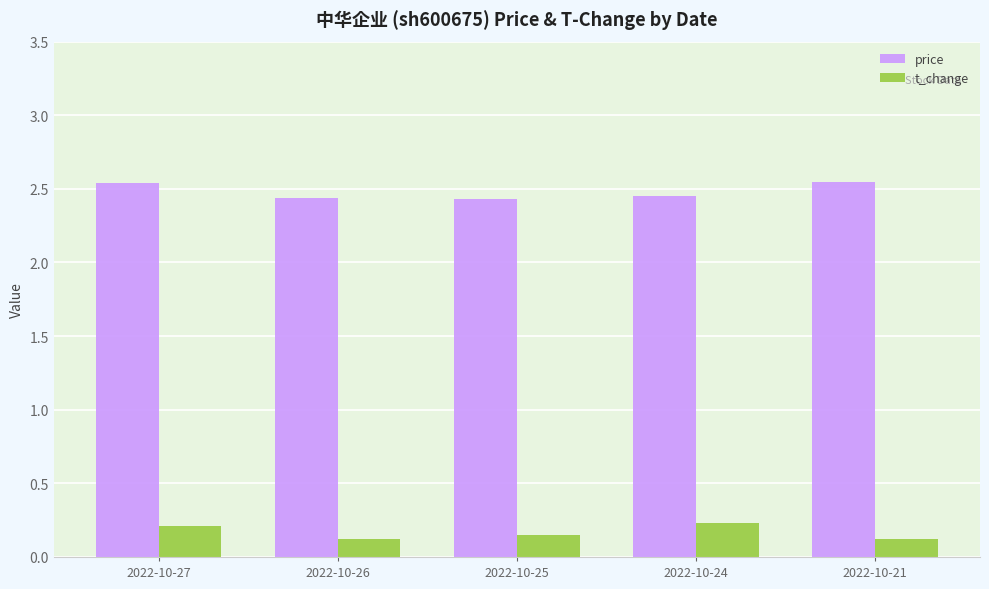

What is the sum of all price values?

12.4